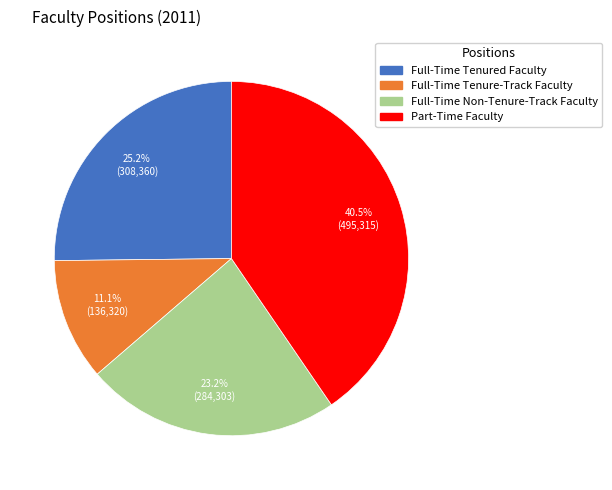

Does any single category account for the majority?

No